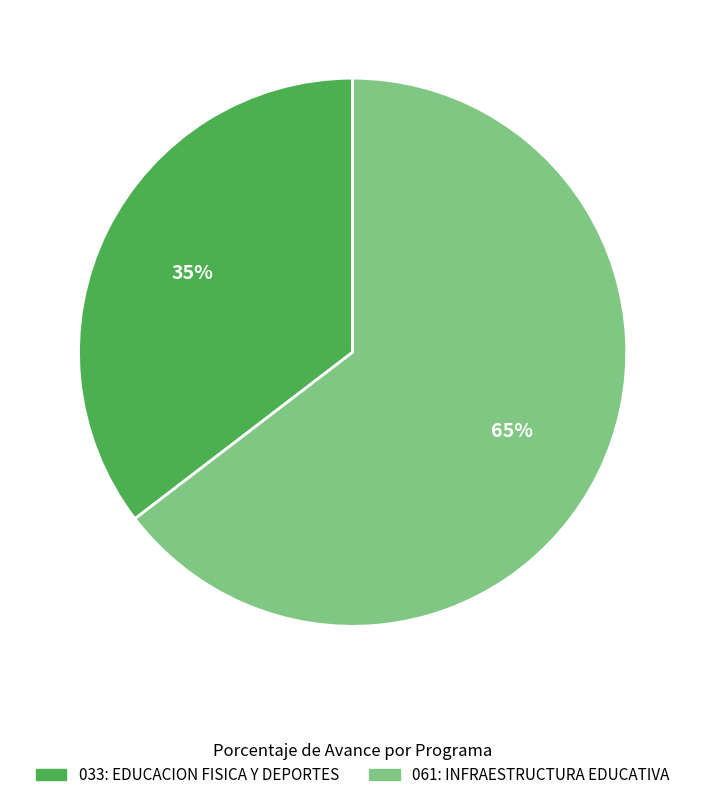

Does 061: INFRAESTRUCTURA EDUCATIVA represent more than half of the total?

Yes